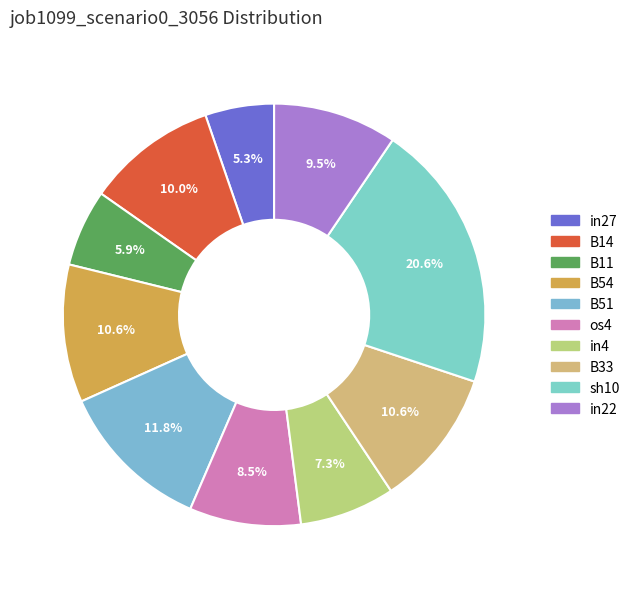

Count the number of slices in the pie.

10